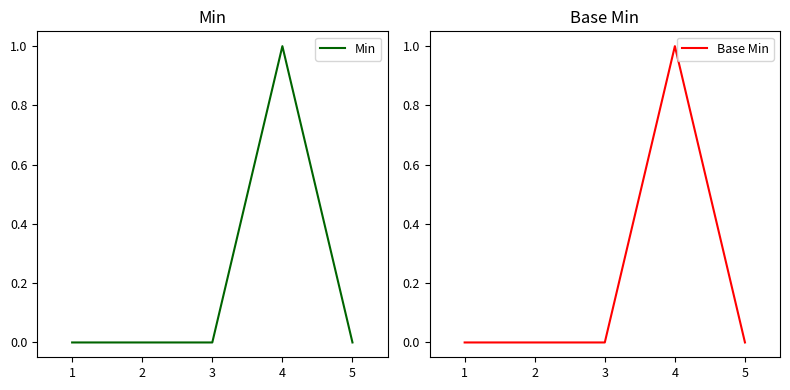

The value of Base Min at 5 is -1. True or false?

False